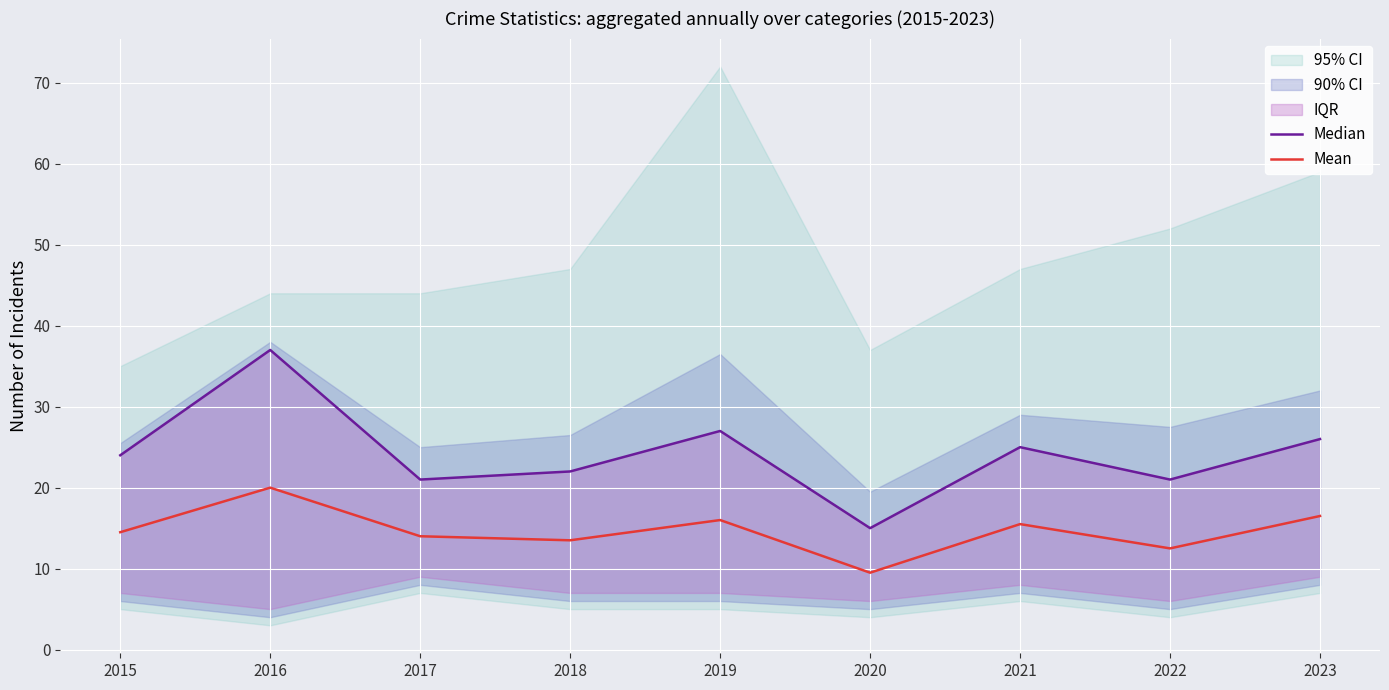

What is the minimum value shown in the chart?

9.5